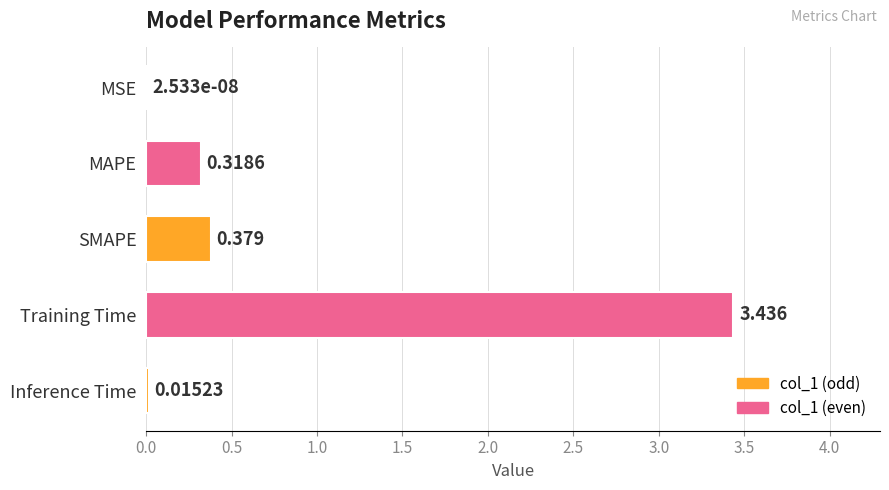

Which label corresponds to the largest value in the chart?

Training Time